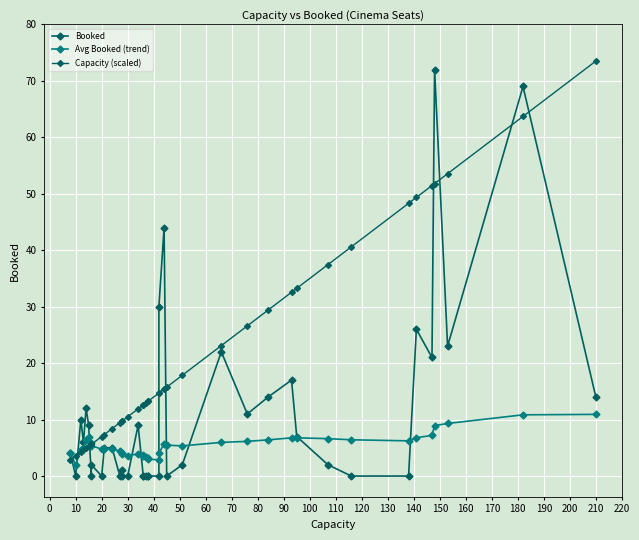

What is the difference between the maximum and minimum values in the Avg Booked (trend) series?

8.9